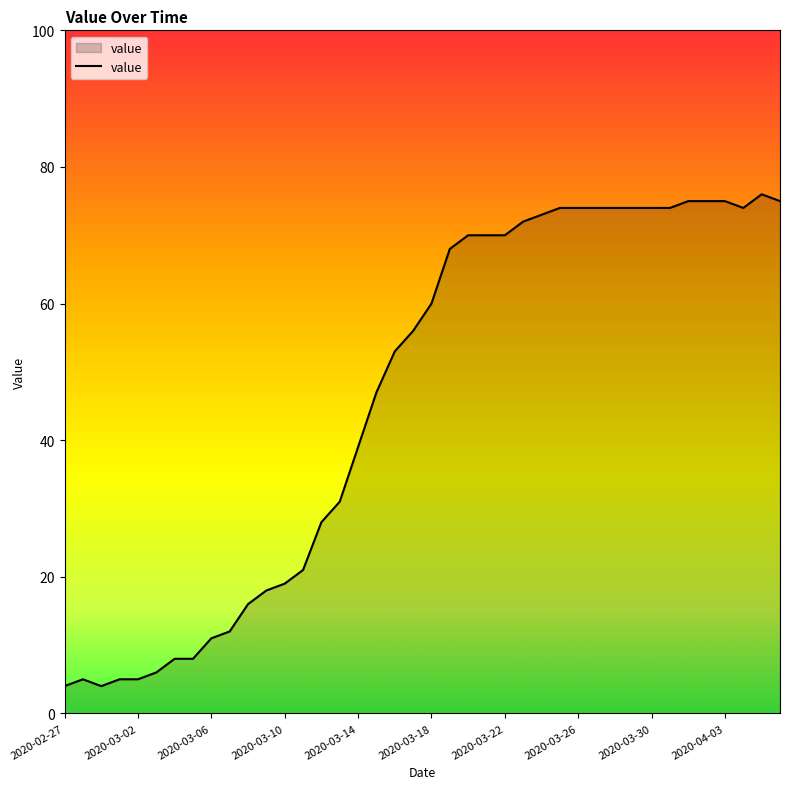

What is the greatest value displayed?

76